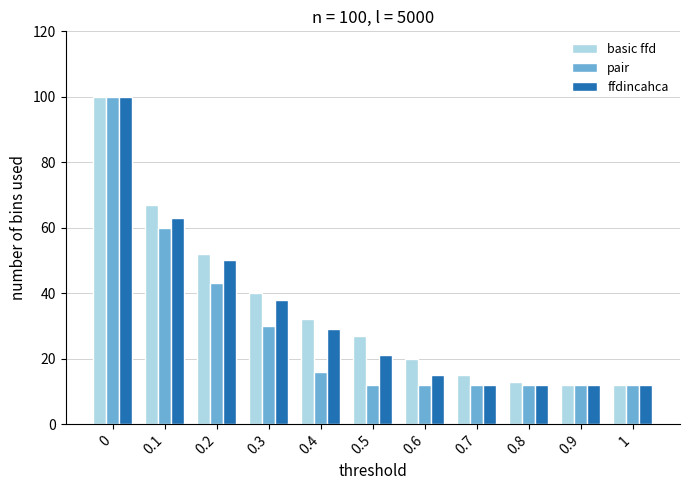

Reading right to left, extract all data points from this chart.

basic ffd: 1=12	0.9=12	0.8=13	0.7=15	0.6=20	0.5=27	0.4=32	0.3=40	0.2=52	0.1=67	0=100
pair: 1=12	0.9=12	0.8=12	0.7=12	0.6=12	0.5=12	0.4=16	0.3=30	0.2=43	0.1=60	0=100
ffdincahca: 1=12	0.9=12	0.8=12	0.7=12	0.6=15	0.5=21	0.4=29	0.3=38	0.2=50	0.1=63	0=100